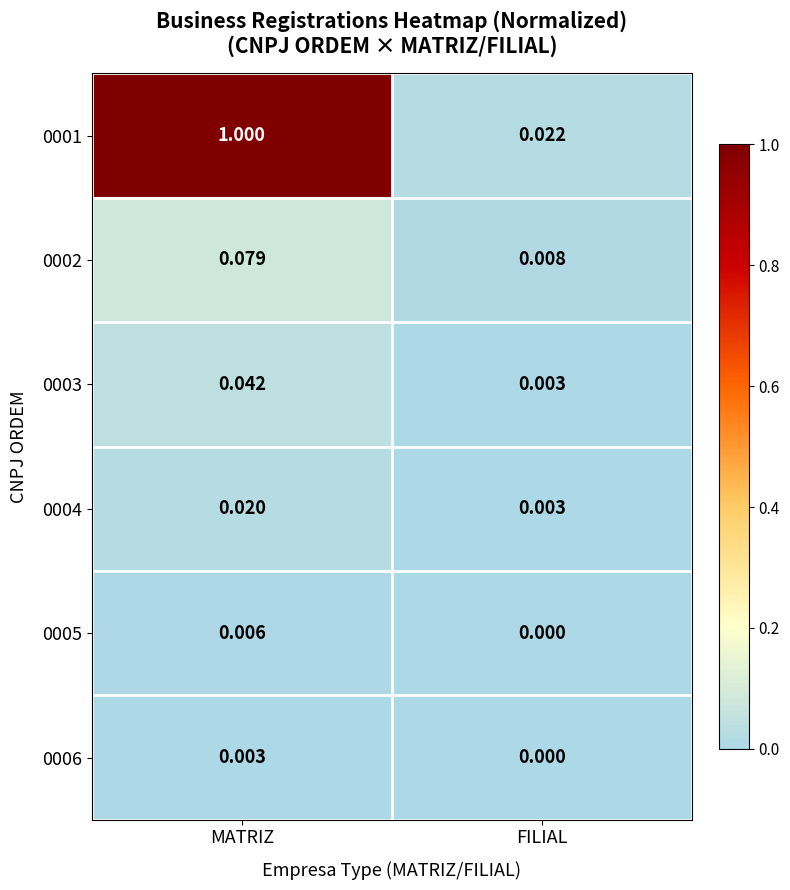

At which category is the sum across all series the highest?

MATRIZ